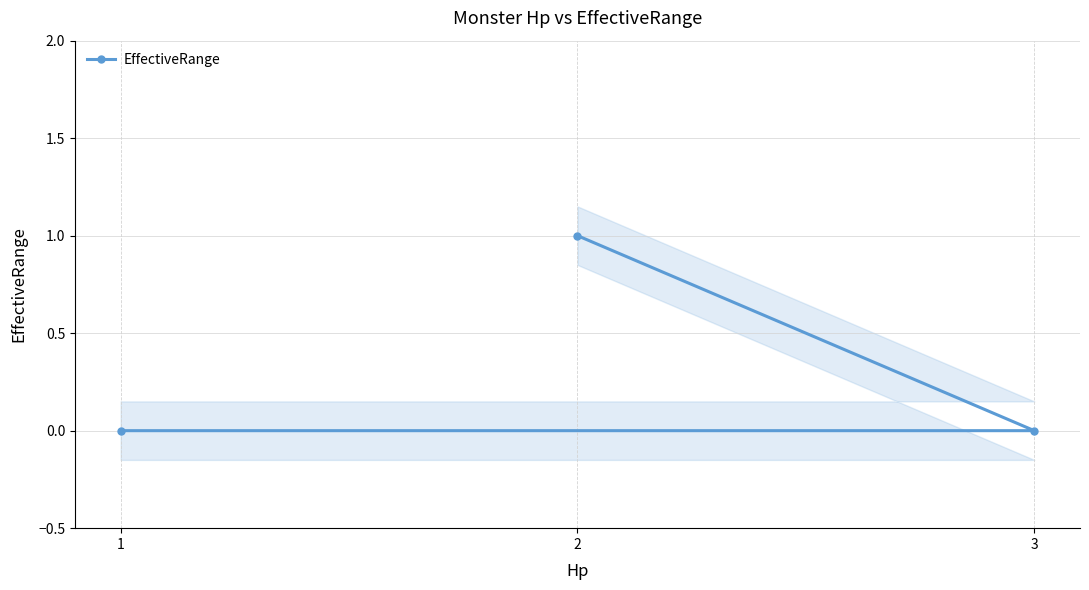

At which label is the value closest to 0?

1